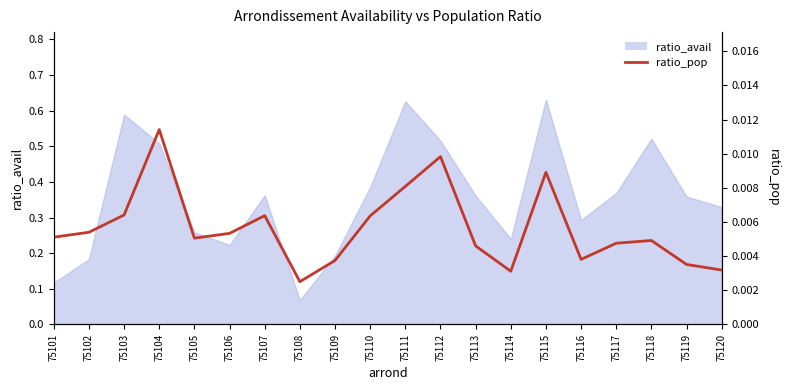

The chart shows a value of 0.0 at 75115. True or false?

True